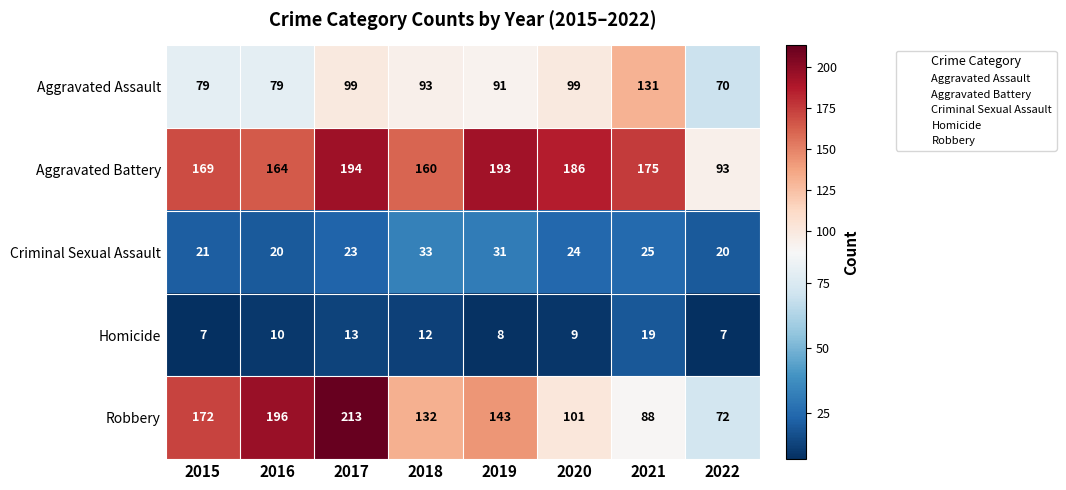

Where is Aggravated Battery nearest to the value 143?

2018